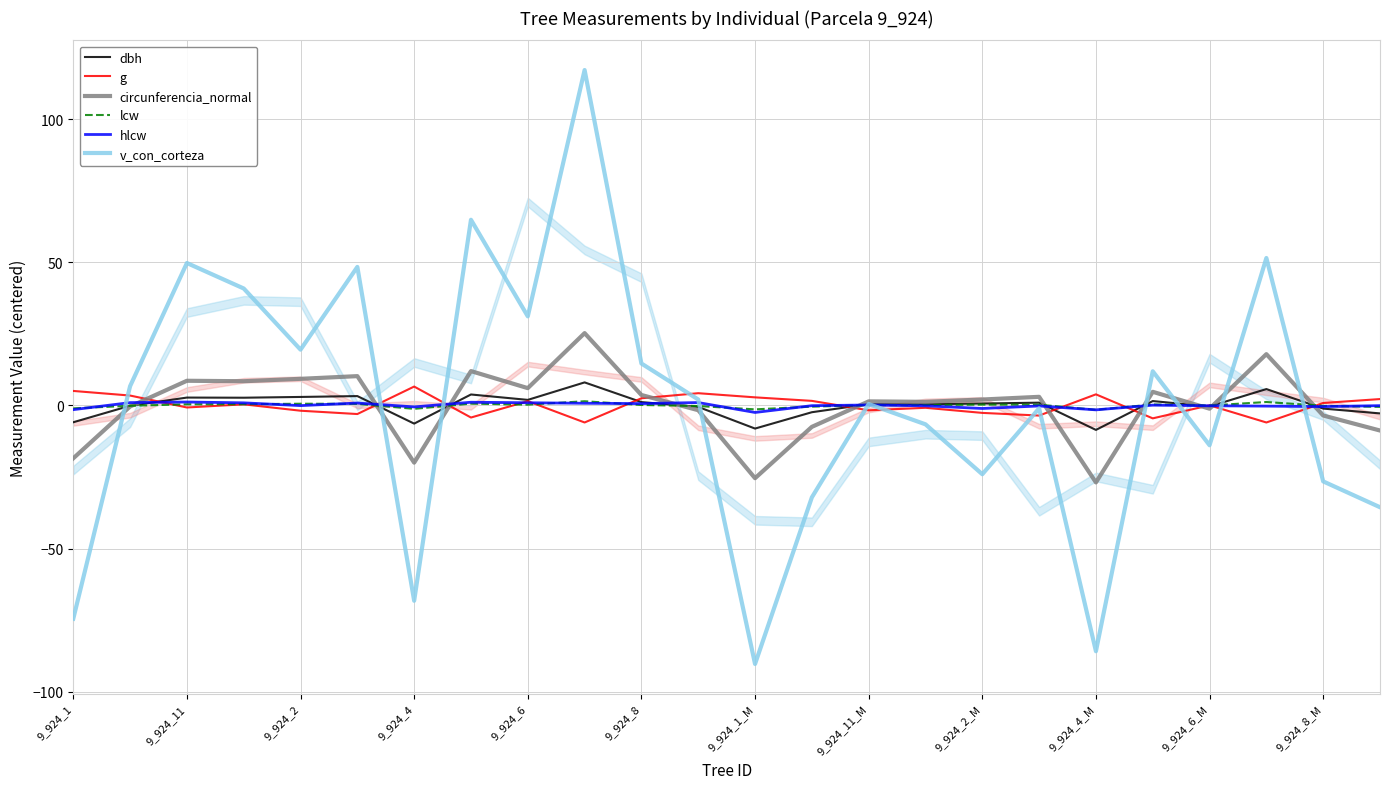

What is the maximum value for circunferencia_normal?

25.3